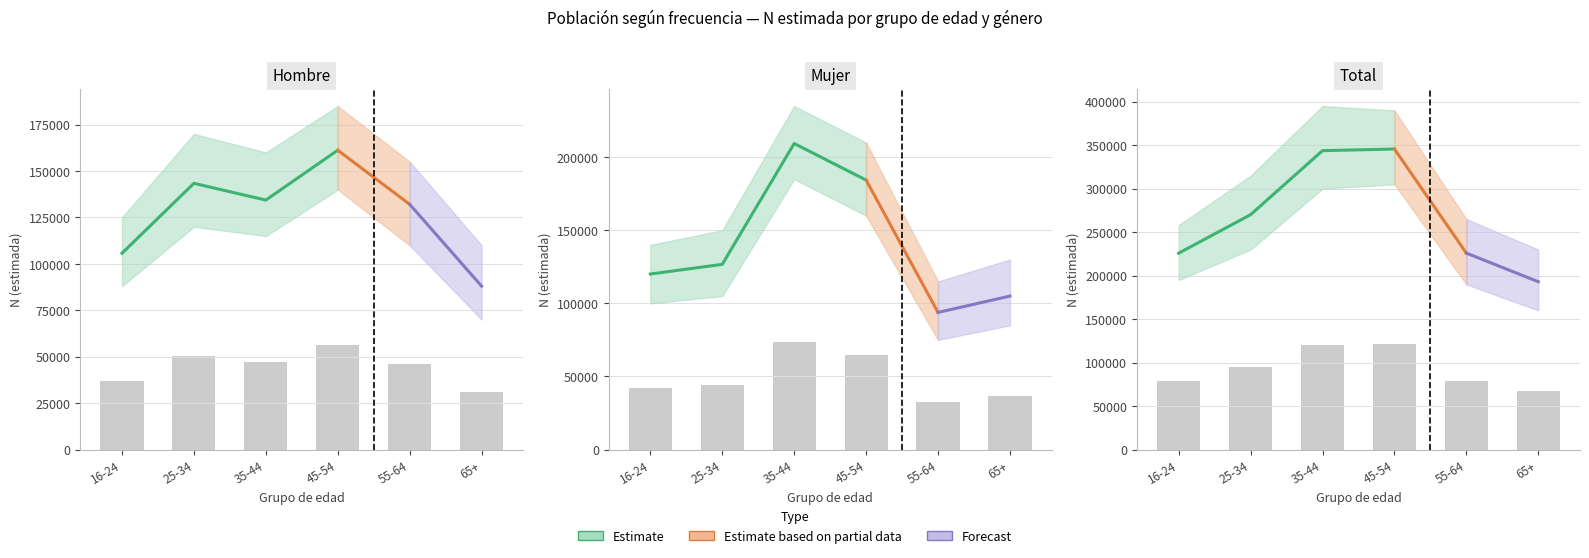

What is the difference between the Hombre N (estimada) values at 45-54 and 25-34?

6239.4